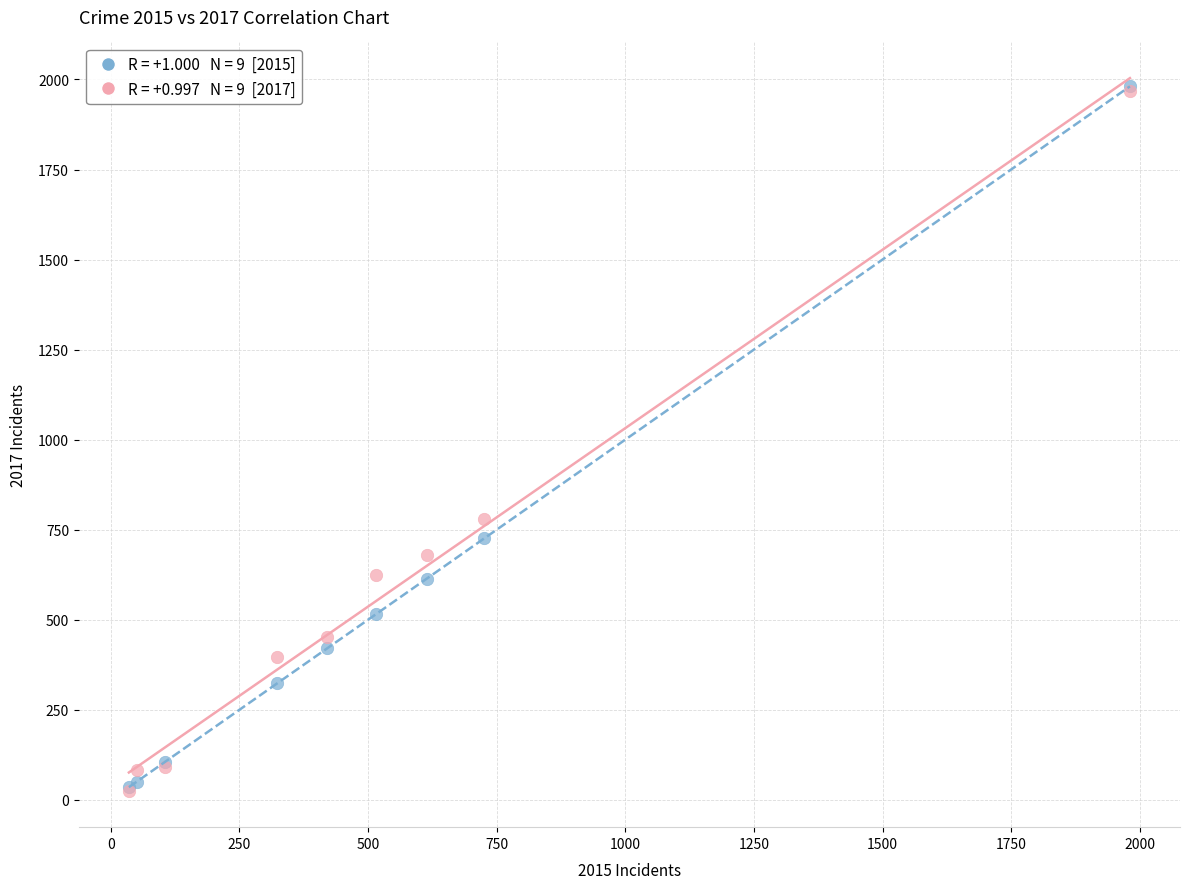

Across all series, what Y value is closest to 1002?

780